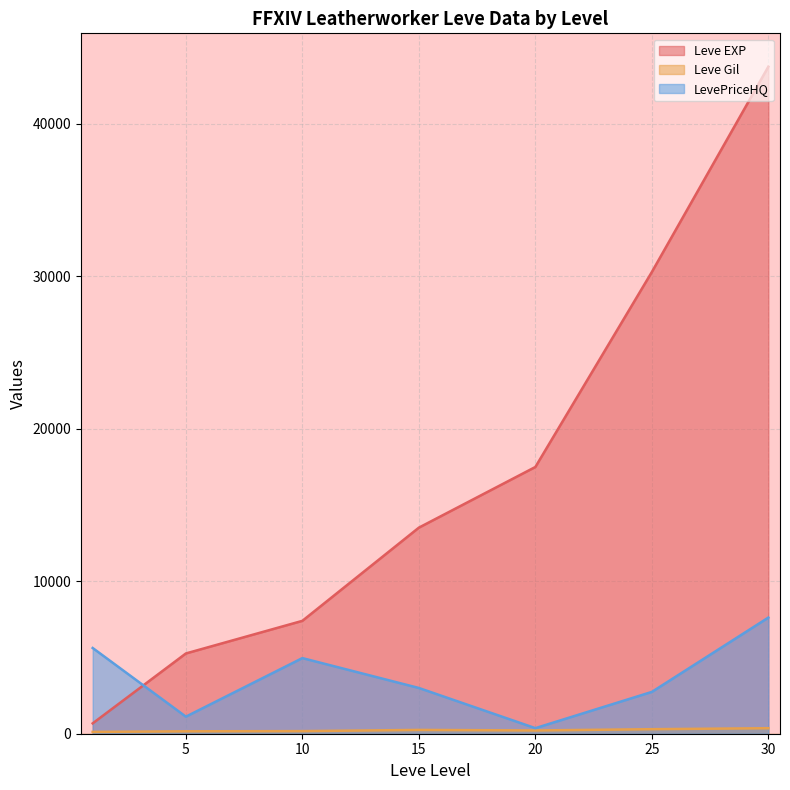

True or false: Leve EXP has a value of 7174.2 at 5.

False